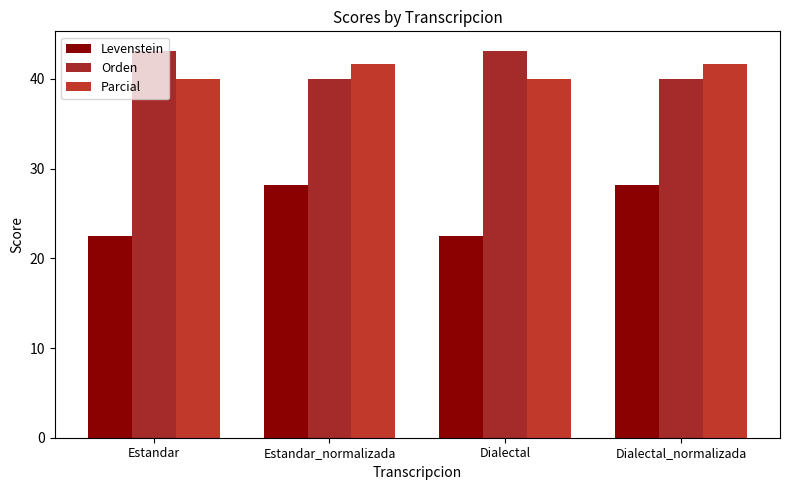

Count the Parcial values in the range 40 to 41.

2